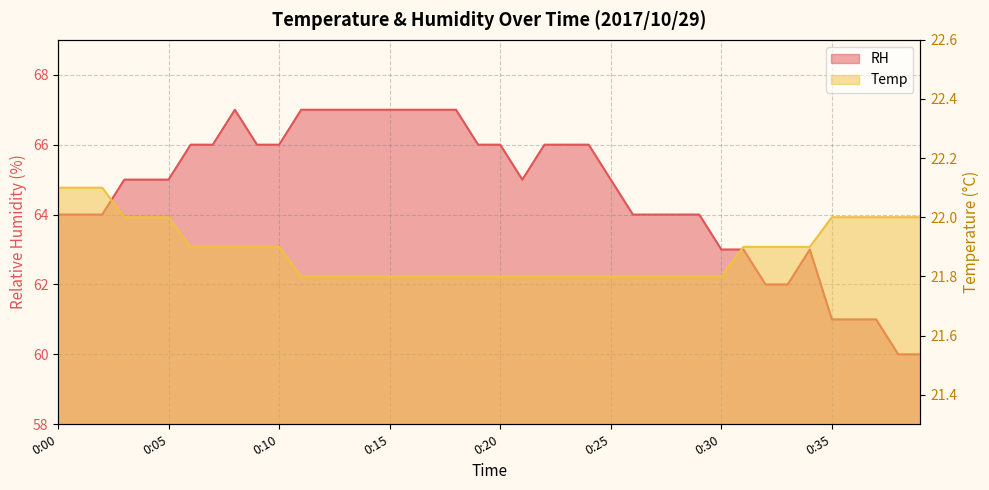

What is the sum of all RH values?

2586.0